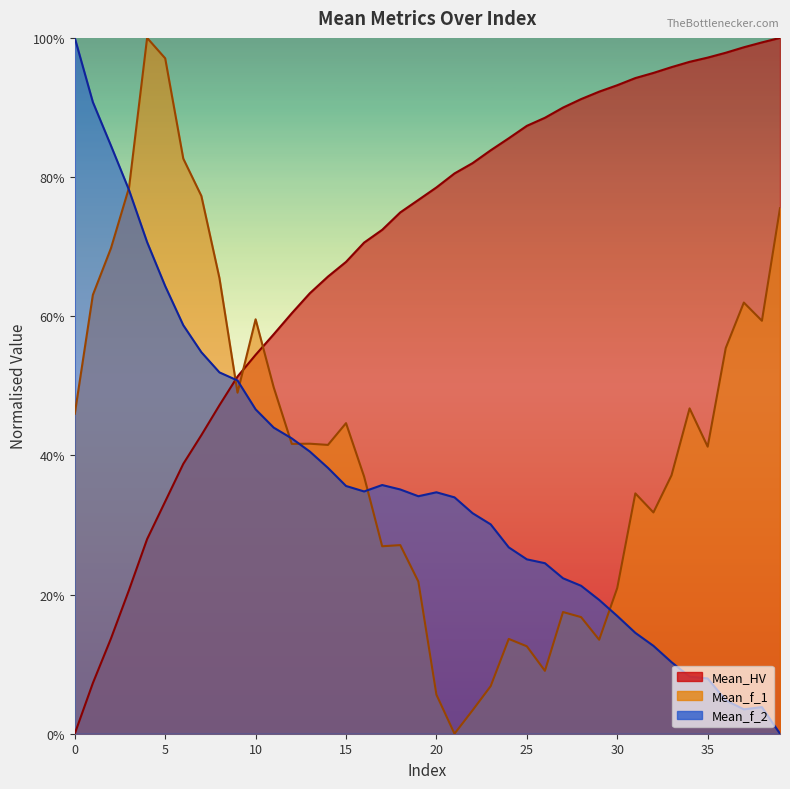

Reading left to right, list all the values displayed in this chart.

Mean_HV: 0=0.0	1=0.1	2=0.1	3=0.2	4=0.3	5=0.3	6=0.4	7=0.4	8=0.5	9=0.5	10=0.5	11=0.6	12=0.6	13=0.6	14=0.7	15=0.7	16=0.7	17=0.7	18=0.7	19=0.8	20=0.8	21=0.8	22=0.8	23=0.8	24=0.9	25=0.9	26=0.9	27=0.9	28=0.9	29=0.9	30=0.9	31=0.9	32=0.9	33=1.0	34=1.0	35=1.0	36=1.0	37=1.0	38=1.0	39=1.0
Mean_f_1: 0=0.5	1=0.6	2=0.7	3=0.8	4=1.0	5=1.0	6=0.8	7=0.8	8=0.7	9=0.5	10=0.6	11=0.5	12=0.4	13=0.4	14=0.4	15=0.4	16=0.4	17=0.3	18=0.3	19=0.2	20=0.1	21=0.0	22=0.0	23=0.1	24=0.1	25=0.1	26=0.1	27=0.2	28=0.2	29=0.1	30=0.2	31=0.3	32=0.3	33=0.4	34=0.5	35=0.4	36=0.6	37=0.6	38=0.6	39=0.8
Mean_f_2: 0=1.0	1=0.9	2=0.8	3=0.8	4=0.7	5=0.6	6=0.6	7=0.5	8=0.5	9=0.5	10=0.5	11=0.4	12=0.4	13=0.4	14=0.4	15=0.4	16=0.3	17=0.4	18=0.4	19=0.3	20=0.3	21=0.3	22=0.3	23=0.3	24=0.3	25=0.3	26=0.2	27=0.2	28=0.2	29=0.2	30=0.2	31=0.1	32=0.1	33=0.1	34=0.1	35=0.1	36=0.0	37=0.0	38=0.0	39=0.0